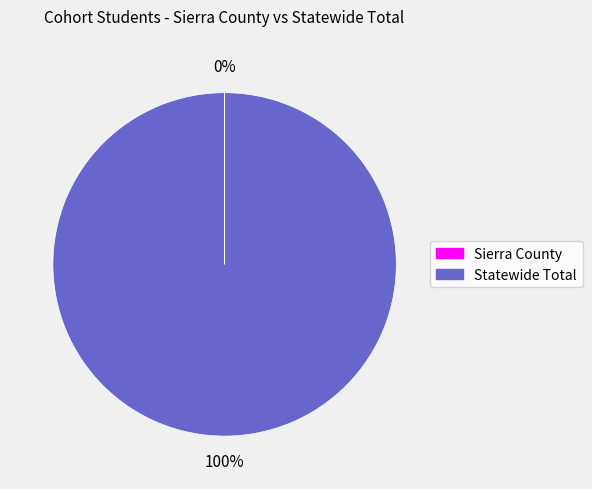

The Statewide Total slice represents 94% of the pie. True or false?

False